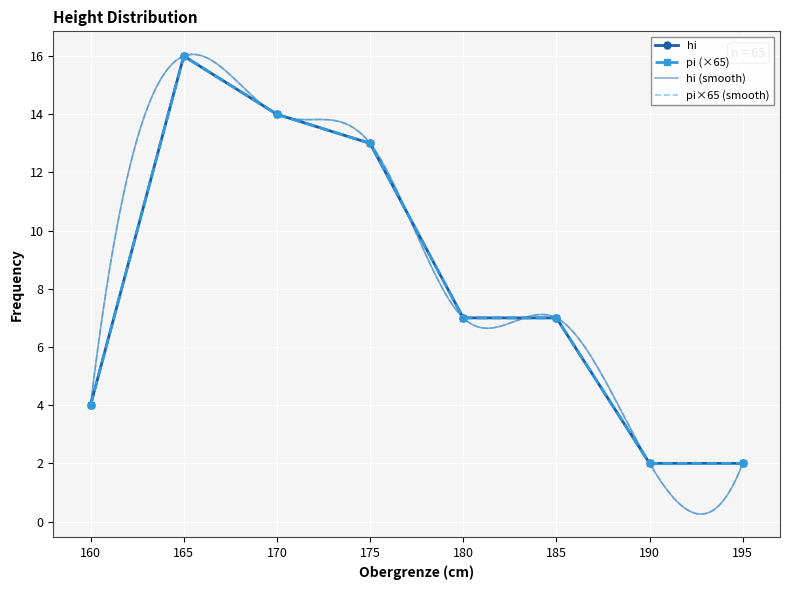

What is the sum of all hi values?

65